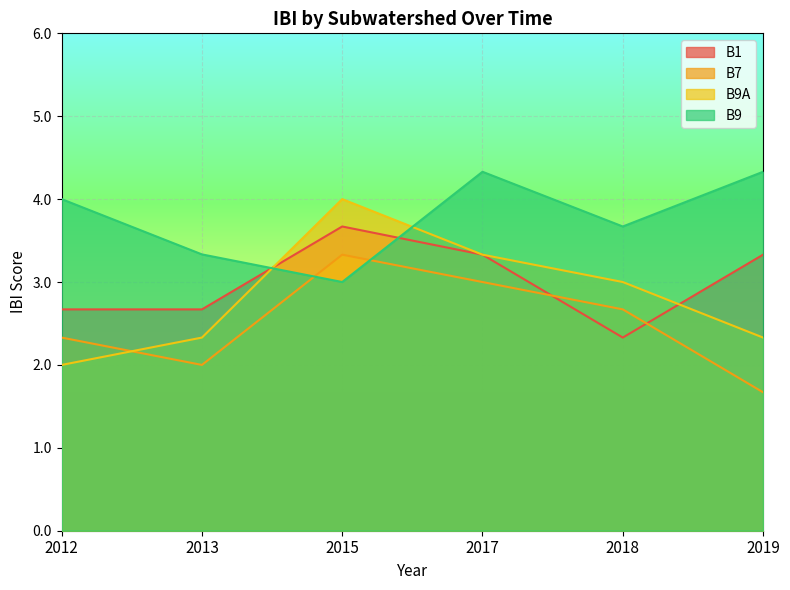

How many values in the B9A series are below 3?

3